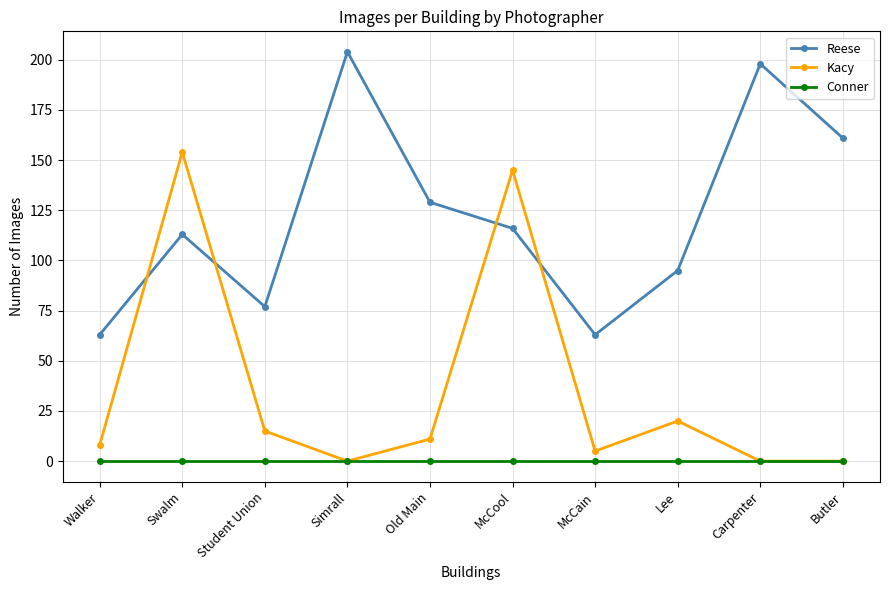

At which category is the sum across all series the highest?

Swalm